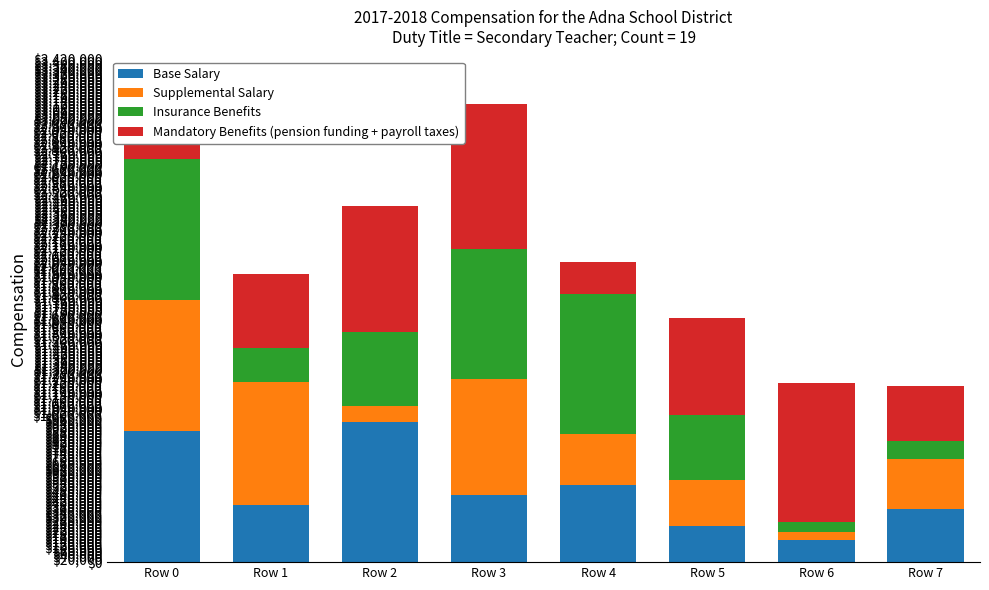

What is the total value across all series at Row 2?

2423673